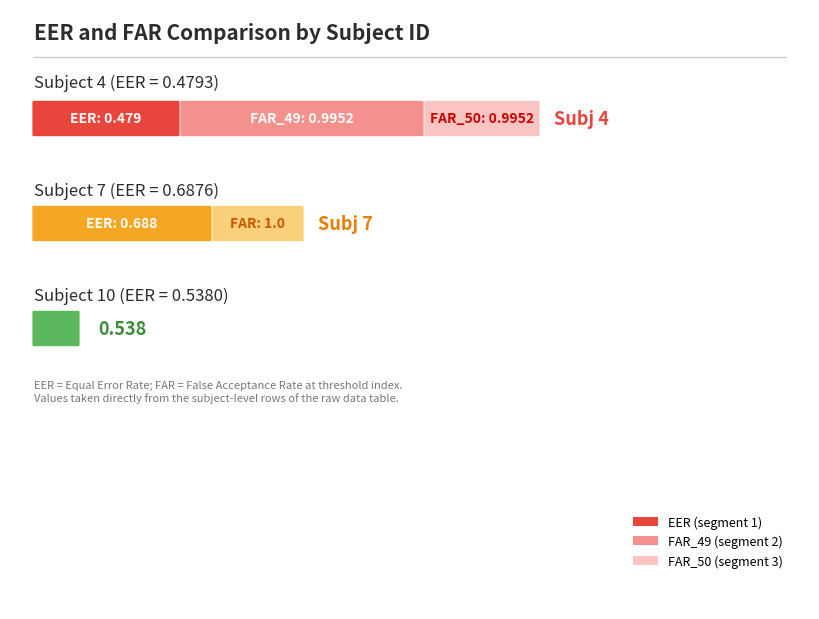

Which label corresponds to the largest value in the chart?

4